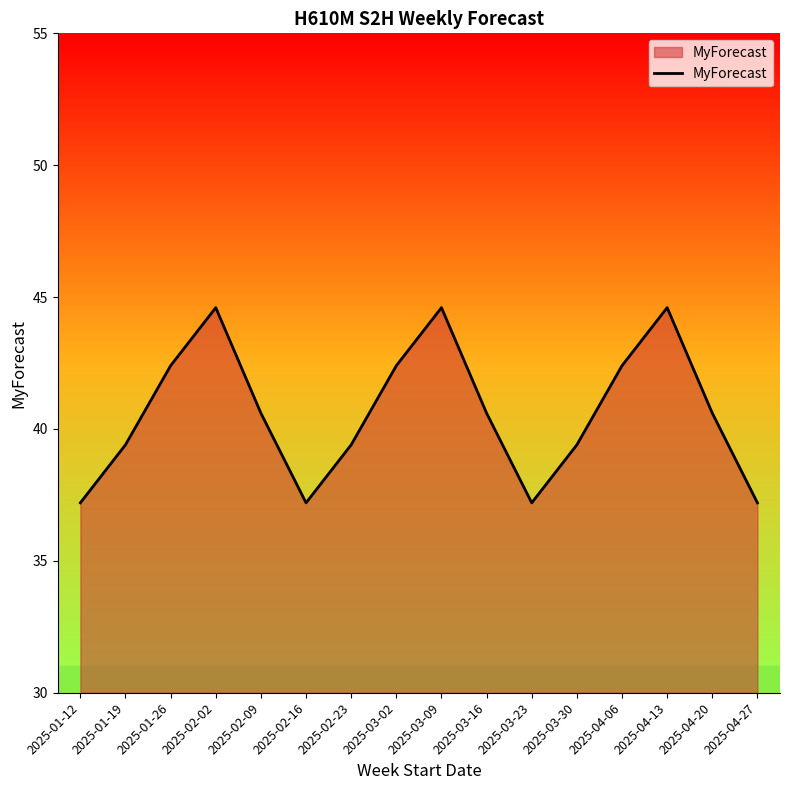

What is the greatest value displayed?

44.6